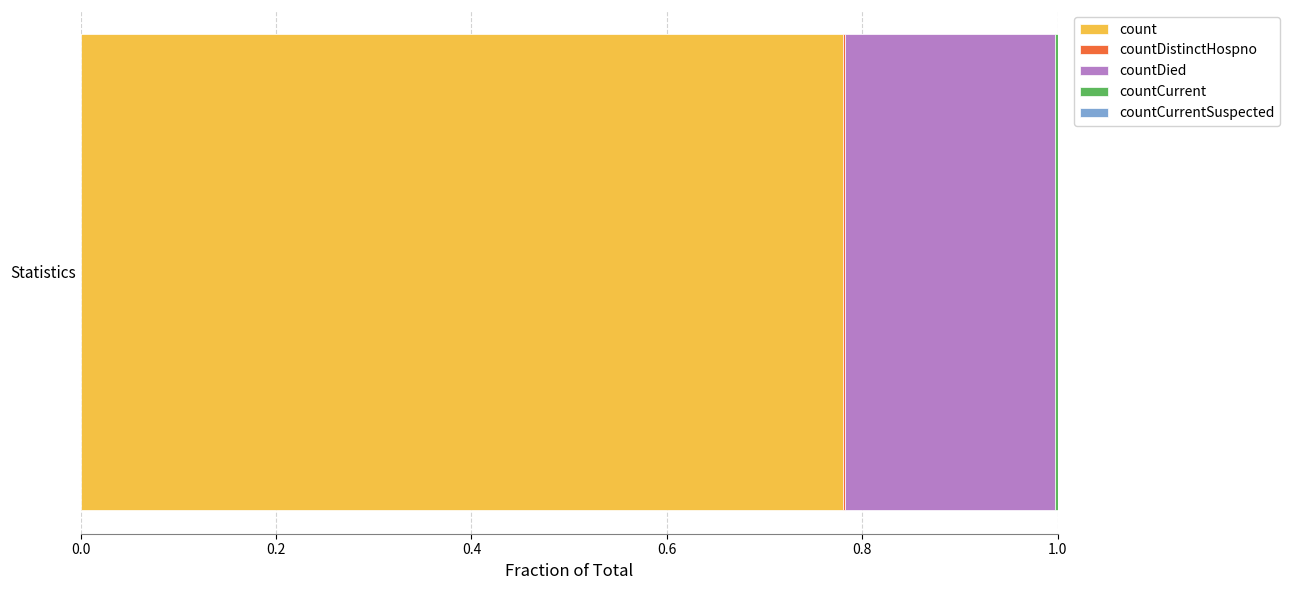

The value of count at Statistics is 0.5. True or false?

False